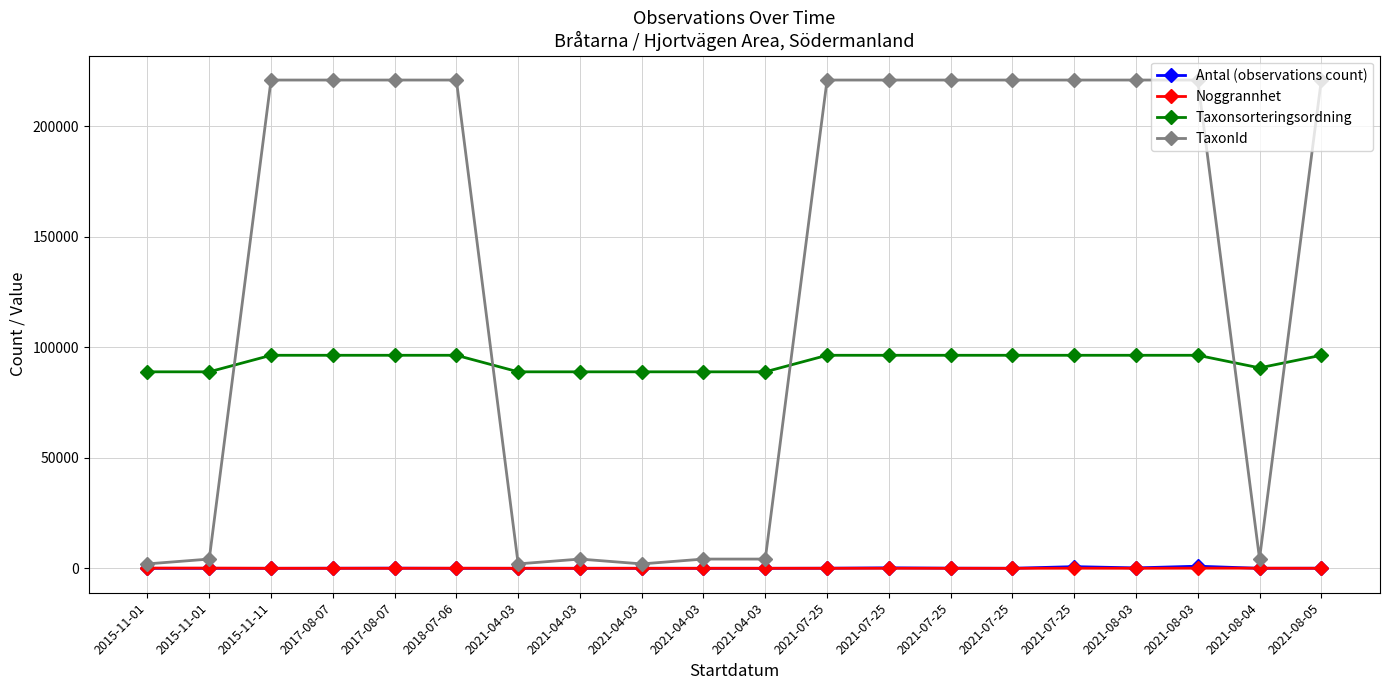

The value of Antal (observations count) at 2017-08-07 is 111. True or false?

False